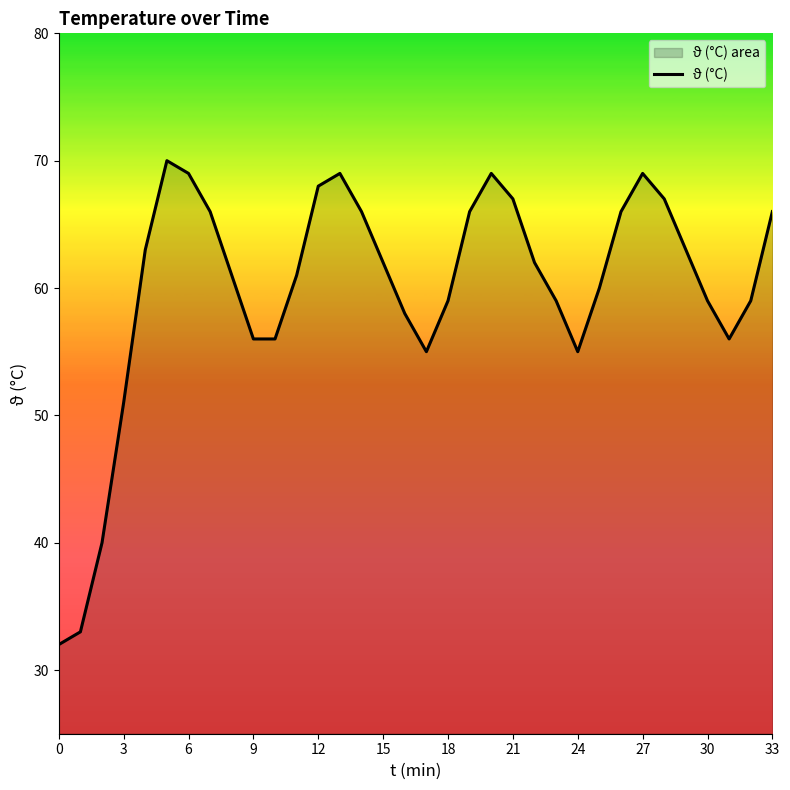

The value at 0 is 32. True or false?

True